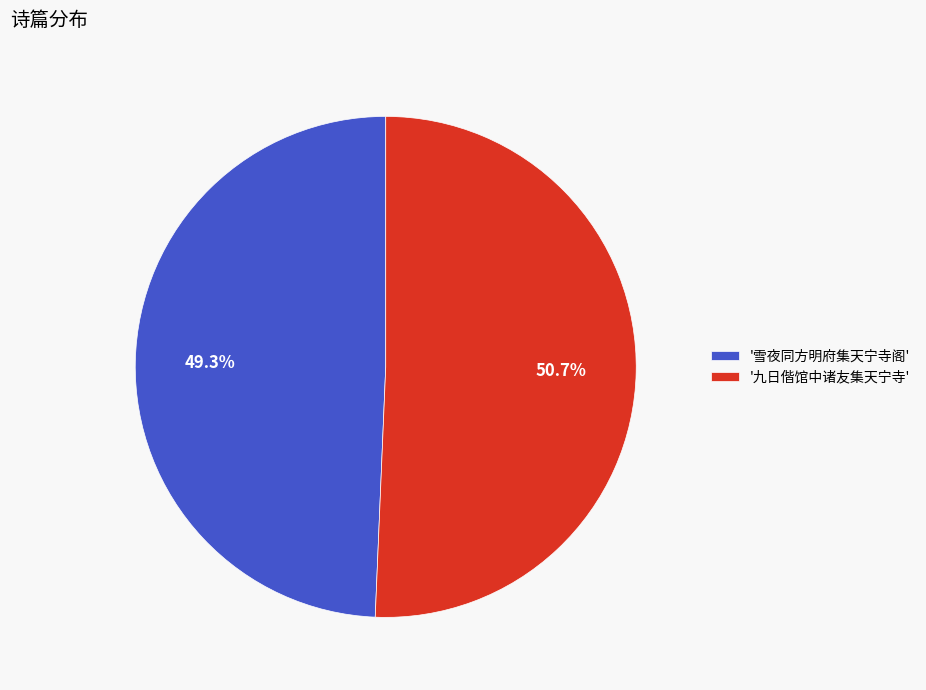

Does '雪夜同方明府集天宁寺阁' account for over 50% of the chart?

No